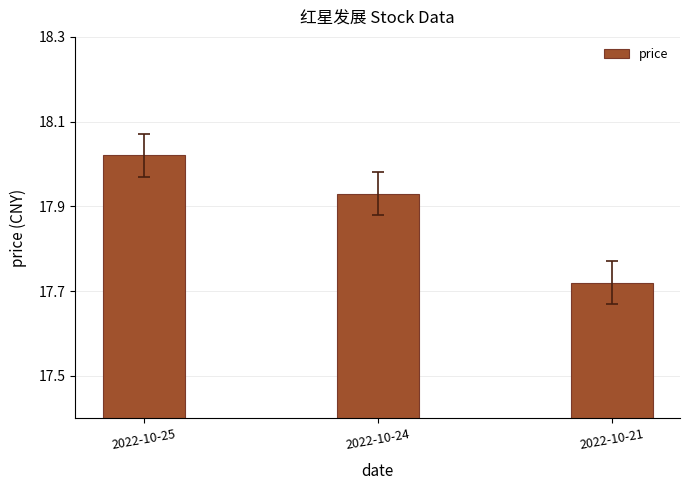

Approximately how many times larger is the value at 2022-10-24 compared to 2022-10-21?

1.0